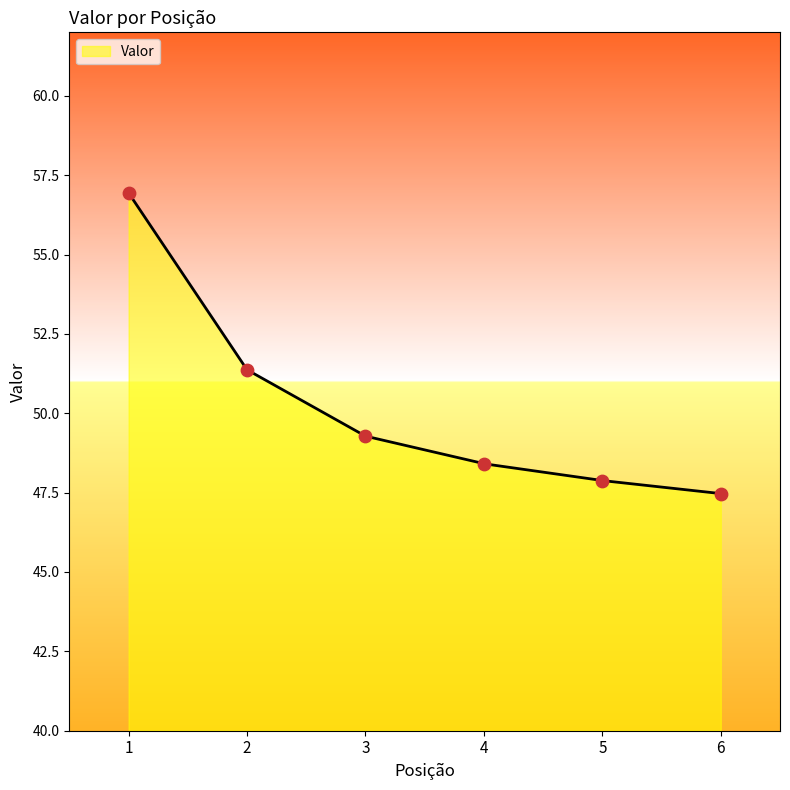

What is the ratio of the value at 1 to the value at 6?

1.2